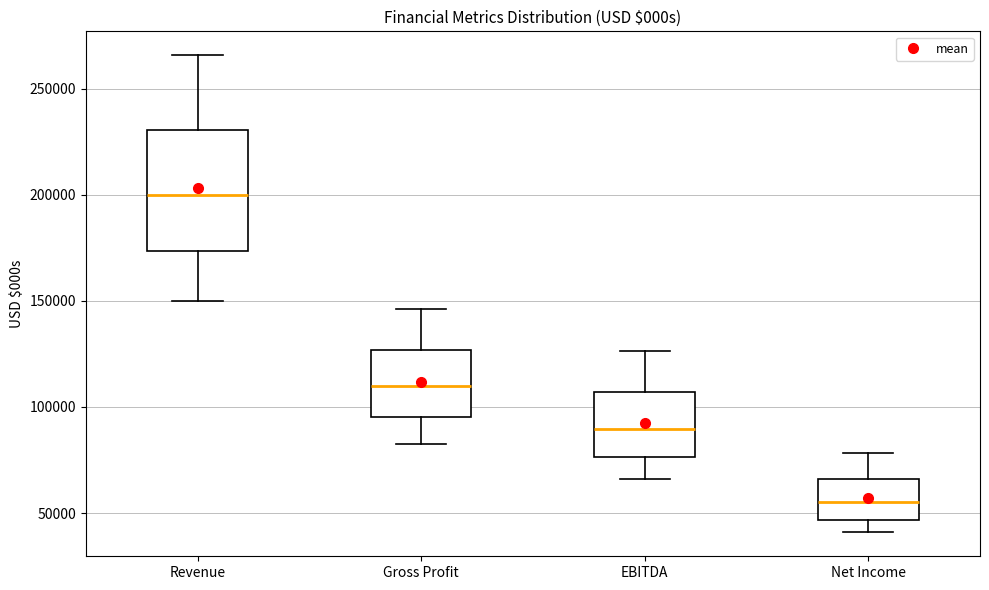

Which box's median line is the lowest?

Net Income